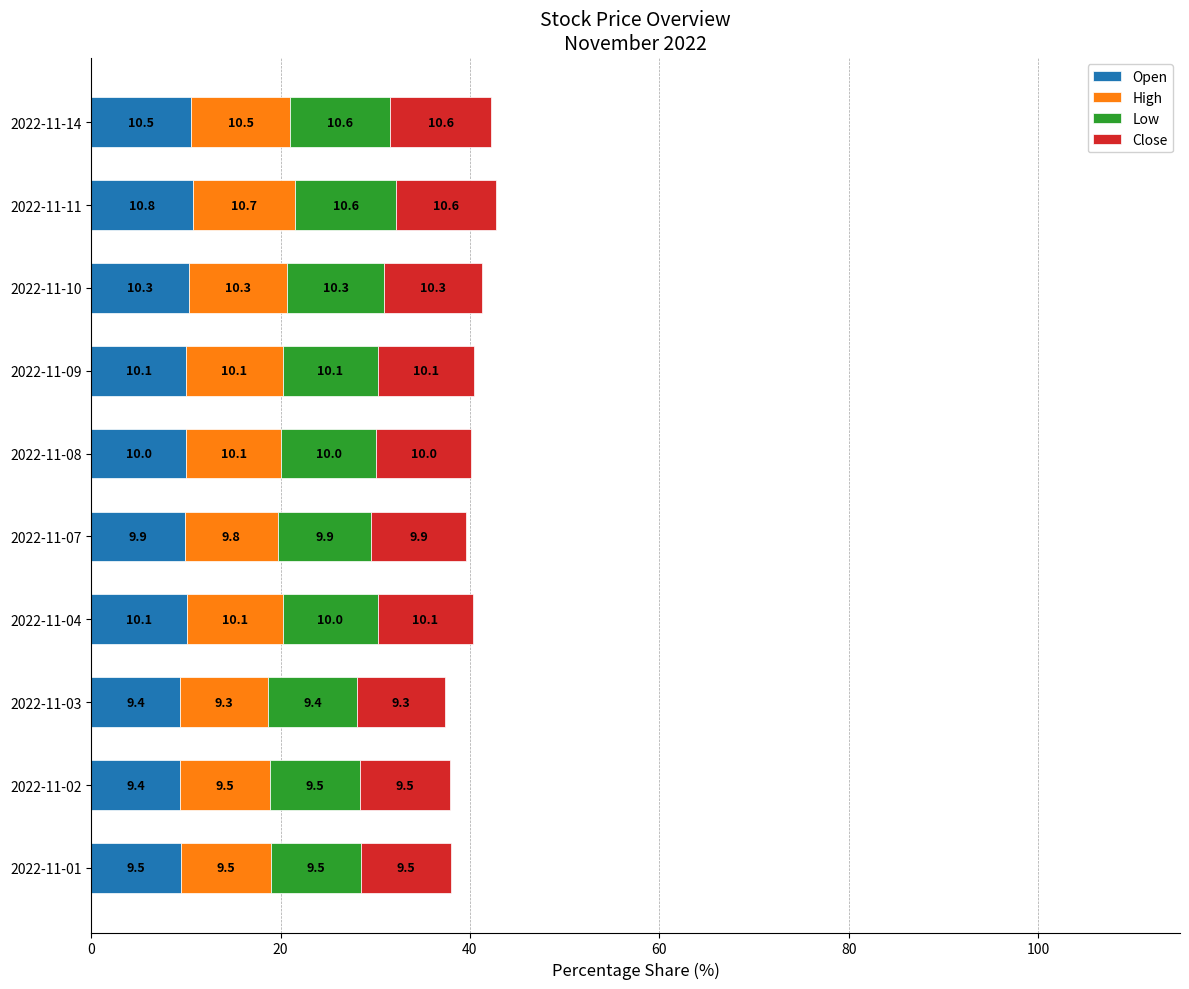

What is the approximate value of Open at 2022-11-03?

9.4